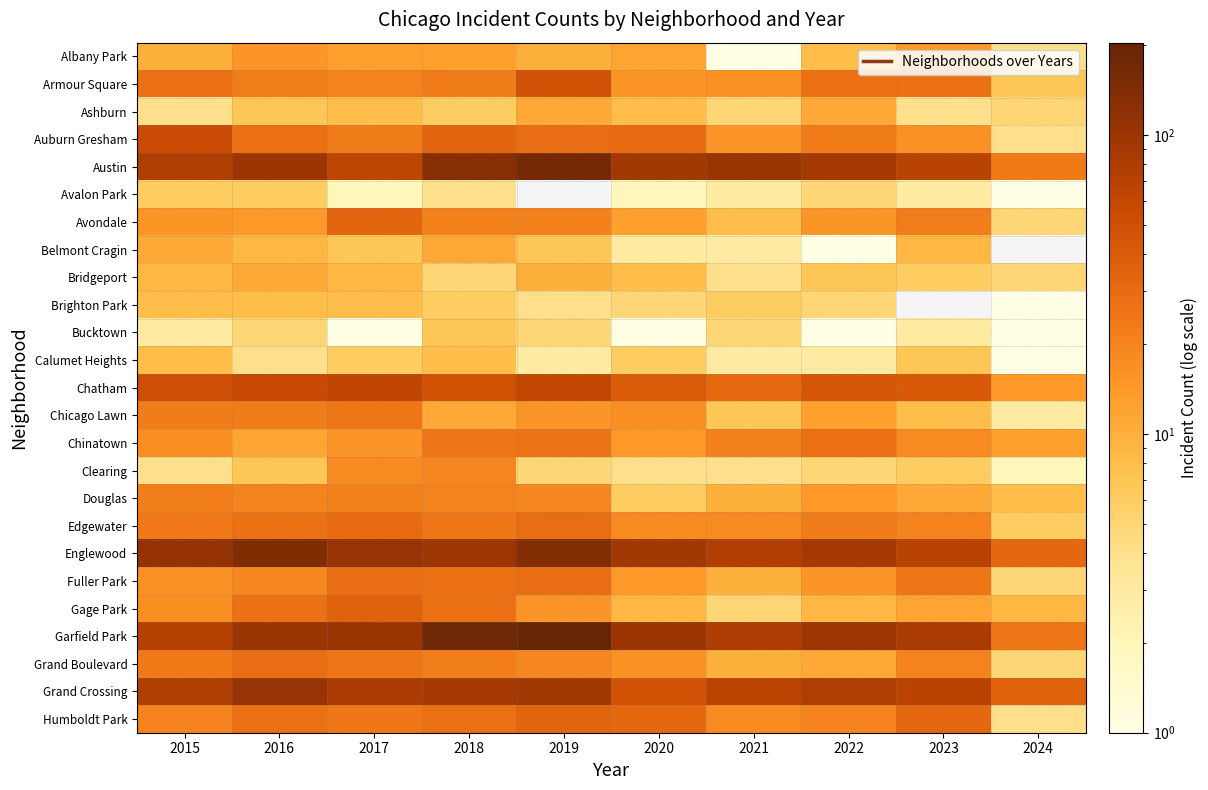

Is it true that Bucktown equals 1.0 at 2024?

True